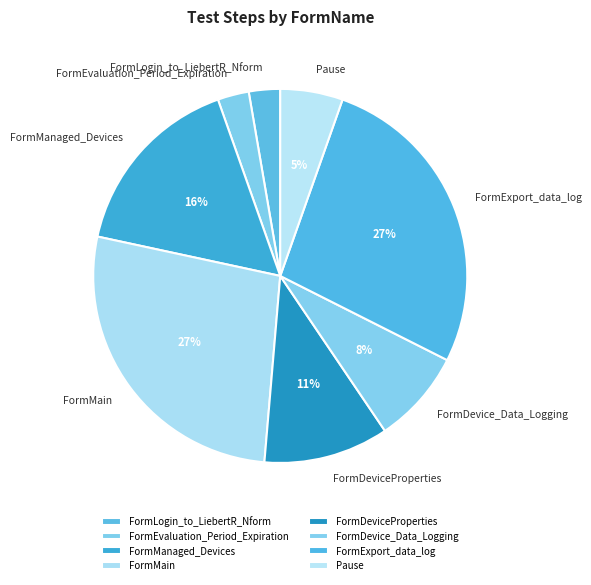

True or false: FormExport_data_log accounts for 18% of the total.

False